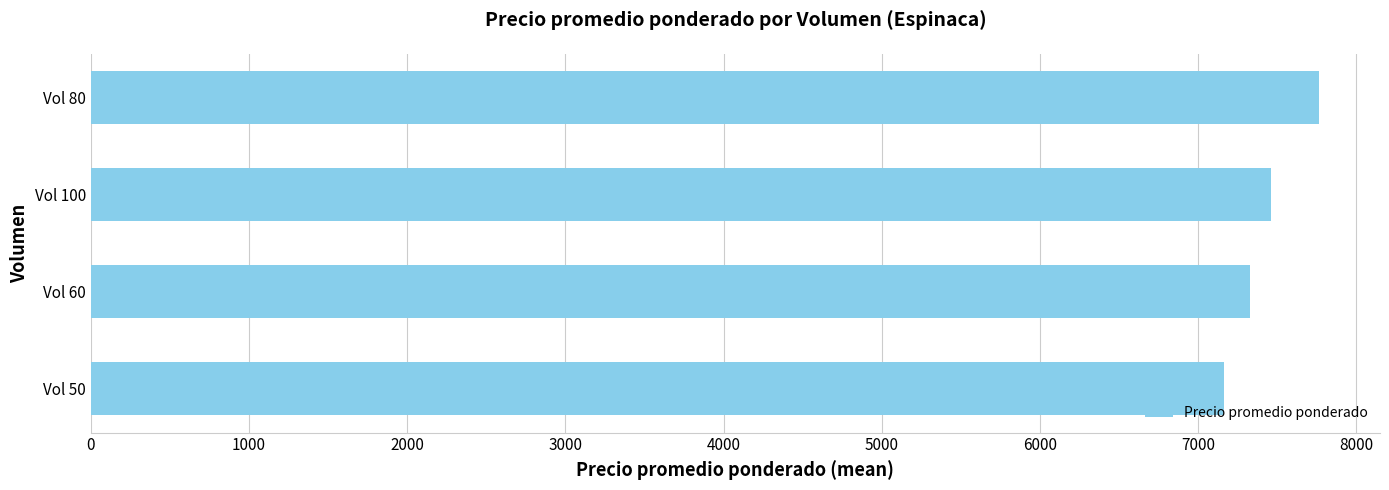

Approximately how many times larger is the value at Vol 60 compared to Vol 80?

0.9